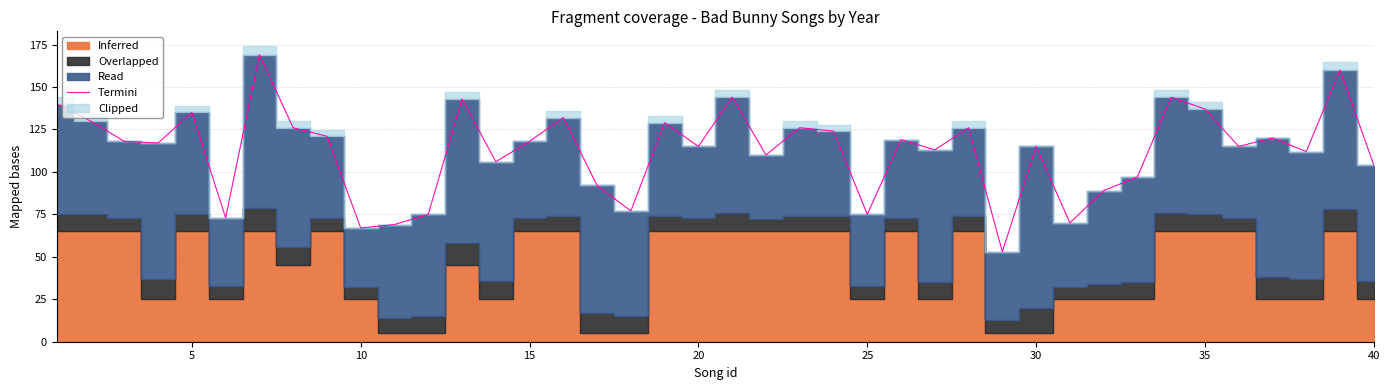

What is the average value?

113